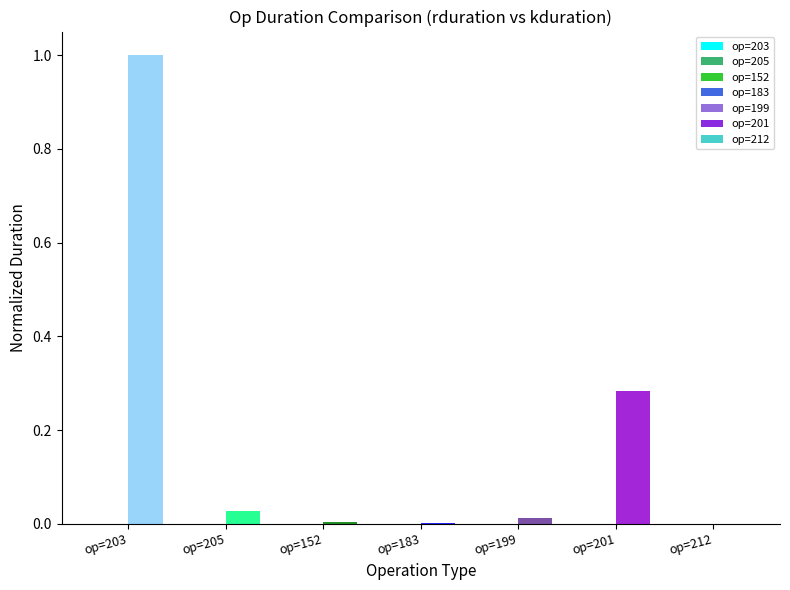

At which category does the chart reach its peak across all series?

op=203